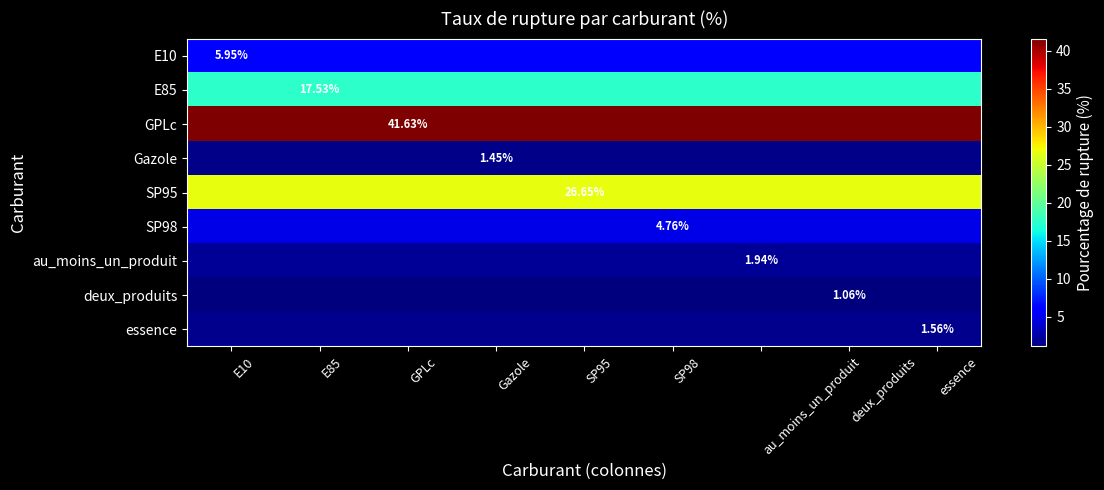

What is the spread (max minus min) of values at SP98?

40.6